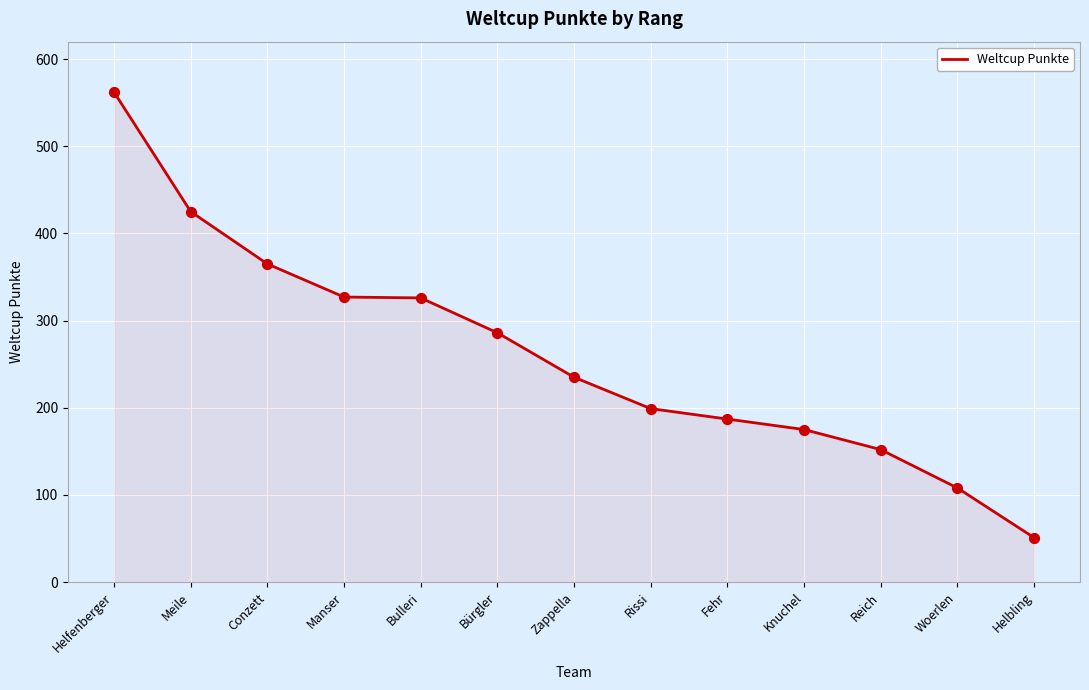

Between Reich and Rissi, which is larger?

Rissi